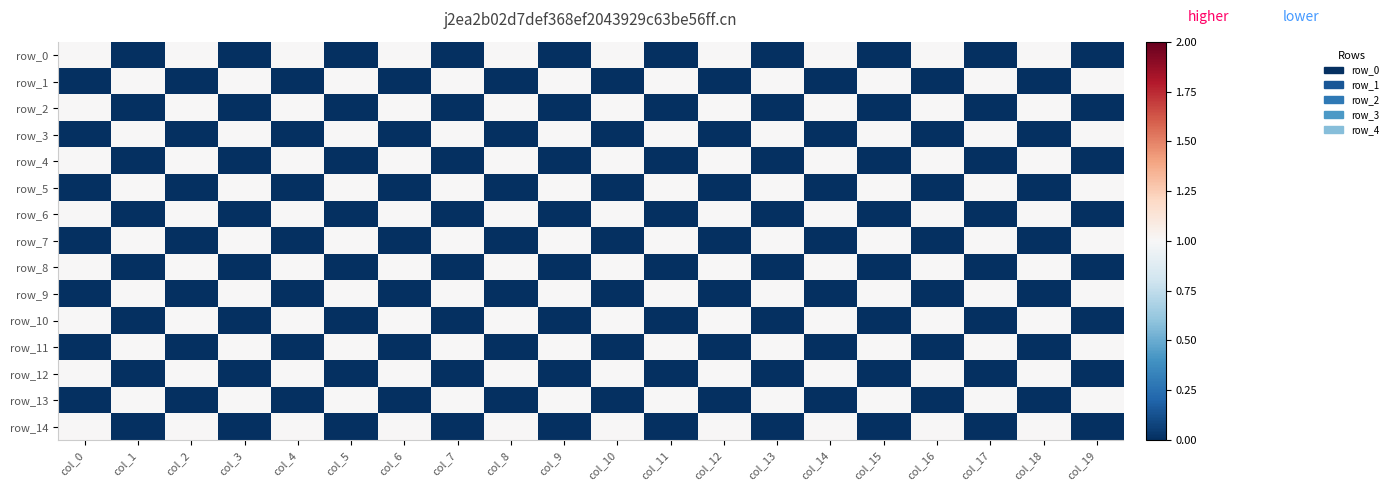

Reading left to right, extract all data points from this chart.

row_0: col_0=1	col_1=0	col_2=1	col_3=0	col_4=1	col_5=0	col_6=1	col_7=0	col_8=1	col_9=0	col_10=1	col_11=0	col_12=1	col_13=0	col_14=1	col_15=0	col_16=1	col_17=0	col_18=1	col_19=0
row_1: col_0=0	col_1=1	col_2=0	col_3=1	col_4=0	col_5=1	col_6=0	col_7=1	col_8=0	col_9=1	col_10=0	col_11=1	col_12=0	col_13=1	col_14=0	col_15=1	col_16=0	col_17=1	col_18=0	col_19=1
row_2: col_0=1	col_1=0	col_2=1	col_3=0	col_4=1	col_5=0	col_6=1	col_7=0	col_8=1	col_9=0	col_10=1	col_11=0	col_12=1	col_13=0	col_14=1	col_15=0	col_16=1	col_17=0	col_18=1	col_19=0
row_3: col_0=0	col_1=1	col_2=0	col_3=1	col_4=0	col_5=1	col_6=0	col_7=1	col_8=0	col_9=1	col_10=0	col_11=1	col_12=0	col_13=1	col_14=0	col_15=1	col_16=0	col_17=1	col_18=0	col_19=1
row_4: col_0=1	col_1=0	col_2=1	col_3=0	col_4=1	col_5=0	col_6=1	col_7=0	col_8=1	col_9=0	col_10=1	col_11=0	col_12=1	col_13=0	col_14=1	col_15=0	col_16=1	col_17=0	col_18=1	col_19=0
row_5: col_0=0	col_1=1	col_2=0	col_3=1	col_4=0	col_5=1	col_6=0	col_7=1	col_8=0	col_9=1	col_10=0	col_11=1	col_12=0	col_13=1	col_14=0	col_15=1	col_16=0	col_17=1	col_18=0	col_19=1
row_6: col_0=1	col_1=0	col_2=1	col_3=0	col_4=1	col_5=0	col_6=1	col_7=0	col_8=1	col_9=0	col_10=1	col_11=0	col_12=1	col_13=0	col_14=1	col_15=0	col_16=1	col_17=0	col_18=1	col_19=0
row_7: col_0=0	col_1=1	col_2=0	col_3=1	col_4=0	col_5=1	col_6=0	col_7=1	col_8=0	col_9=1	col_10=0	col_11=1	col_12=0	col_13=1	col_14=0	col_15=1	col_16=0	col_17=1	col_18=0	col_19=1
row_8: col_0=1	col_1=0	col_2=1	col_3=0	col_4=1	col_5=0	col_6=1	col_7=0	col_8=1	col_9=0	col_10=1	col_11=0	col_12=1	col_13=0	col_14=1	col_15=0	col_16=1	col_17=0	col_18=1	col_19=0
row_9: col_0=0	col_1=1	col_2=0	col_3=1	col_4=0	col_5=1	col_6=0	col_7=1	col_8=0	col_9=1	col_10=0	col_11=1	col_12=0	col_13=1	col_14=0	col_15=1	col_16=0	col_17=1	col_18=0	col_19=1
row_10: col_0=1	col_1=0	col_2=1	col_3=0	col_4=1	col_5=0	col_6=1	col_7=0	col_8=1	col_9=0	col_10=1	col_11=0	col_12=1	col_13=0	col_14=1	col_15=0	col_16=1	col_17=0	col_18=1	col_19=0
row_11: col_0=0	col_1=1	col_2=0	col_3=1	col_4=0	col_5=1	col_6=0	col_7=1	col_8=0	col_9=1	col_10=0	col_11=1	col_12=0	col_13=1	col_14=0	col_15=1	col_16=0	col_17=1	col_18=0	col_19=1
row_12: col_0=1	col_1=0	col_2=1	col_3=0	col_4=1	col_5=0	col_6=1	col_7=0	col_8=1	col_9=0	col_10=1	col_11=0	col_12=1	col_13=0	col_14=1	col_15=0	col_16=1	col_17=0	col_18=1	col_19=0
row_13: col_0=0	col_1=1	col_2=0	col_3=1	col_4=0	col_5=1	col_6=0	col_7=1	col_8=0	col_9=1	col_10=0	col_11=1	col_12=0	col_13=1	col_14=0	col_15=1	col_16=0	col_17=1	col_18=0	col_19=1
row_14: col_0=1	col_1=0	col_2=1	col_3=0	col_4=1	col_5=0	col_6=1	col_7=0	col_8=1	col_9=0	col_10=1	col_11=0	col_12=1	col_13=0	col_14=1	col_15=0	col_16=1	col_17=0	col_18=1	col_19=0